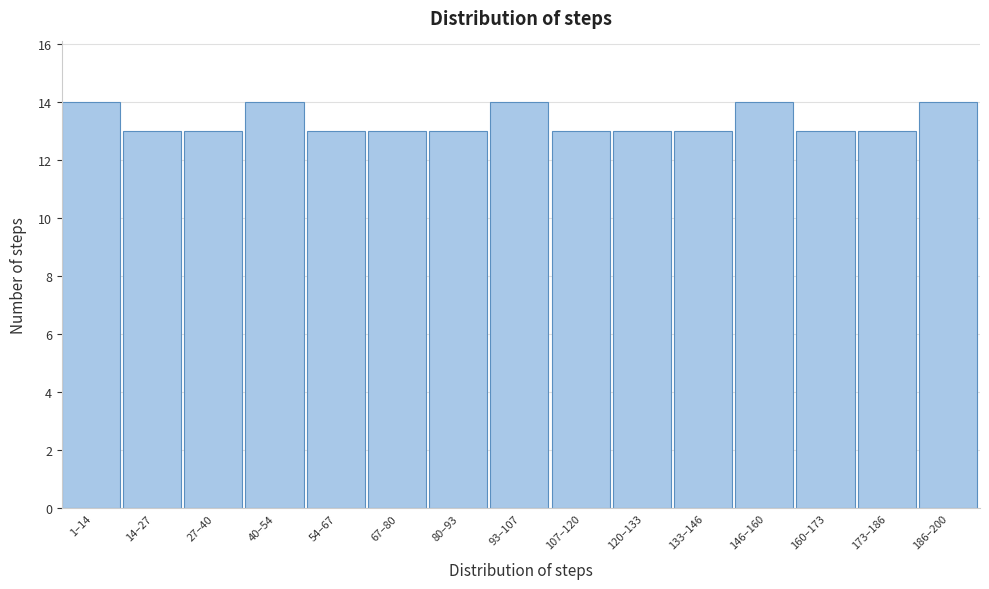

Reading left to right, extract all data points from this chart.

14	13	13	14	13	13	13	14	13	13	13	14	13	13	14